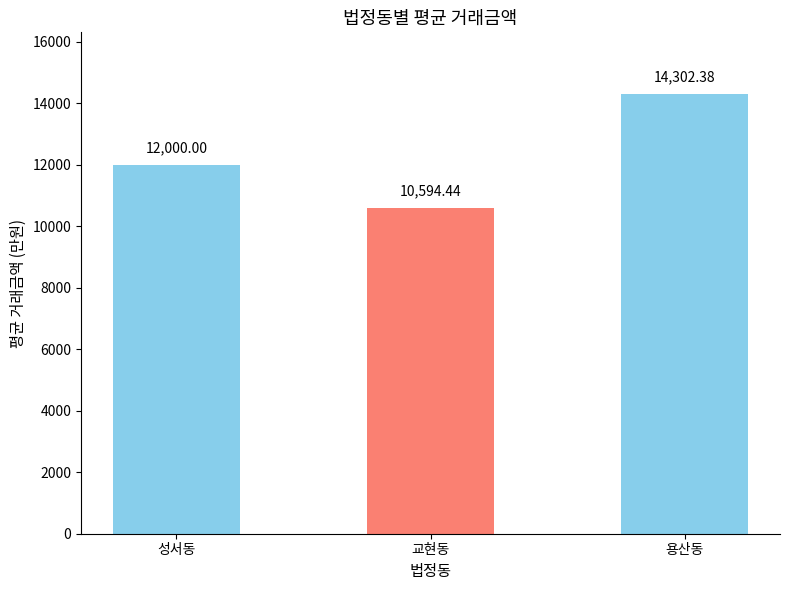

Which label corresponds to the smallest value in the chart?

교현동